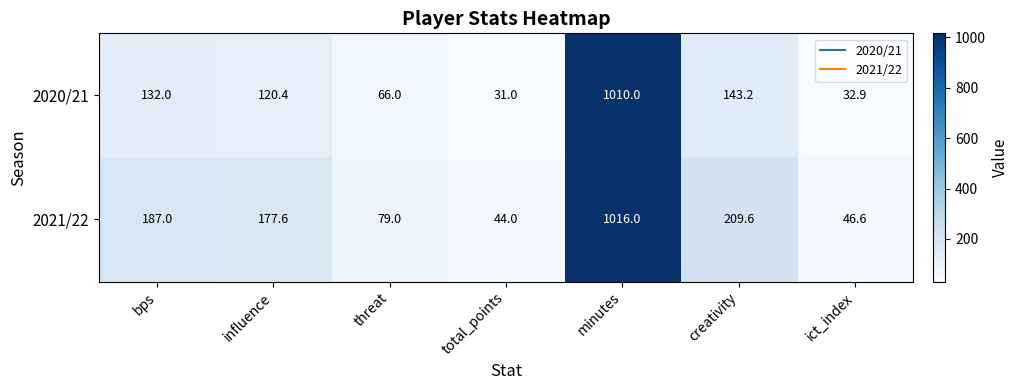

Reading left to right, extract all data points from this chart.

2020/21: 132.0	120.4	66.0	31.0	1010.0	143.2	32.9
2021/22: 187.0	177.6	79.0	44.0	1016.0	209.6	46.6